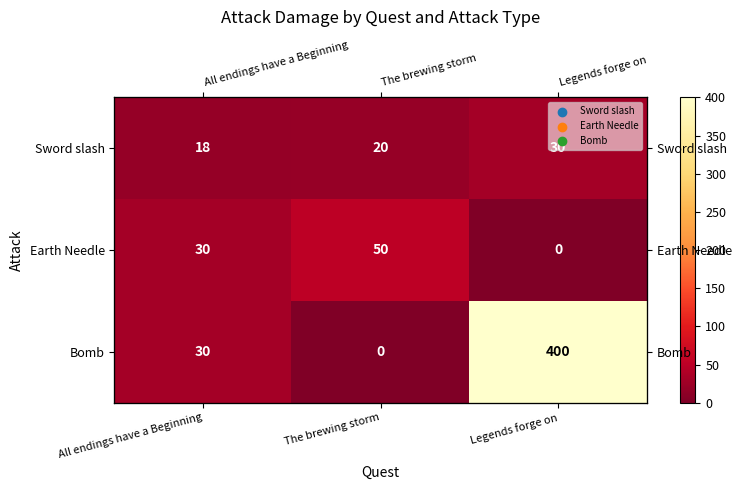

What is the average value of the Earth Needle series?

27